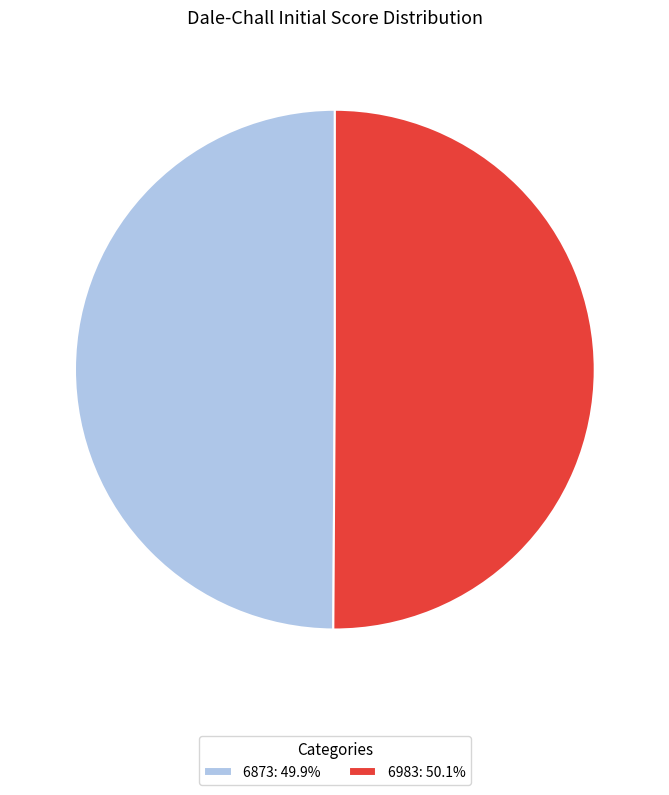

What is the ratio of the value at 6873: 49.9% to the value at 6983: 50.1%?

1.0